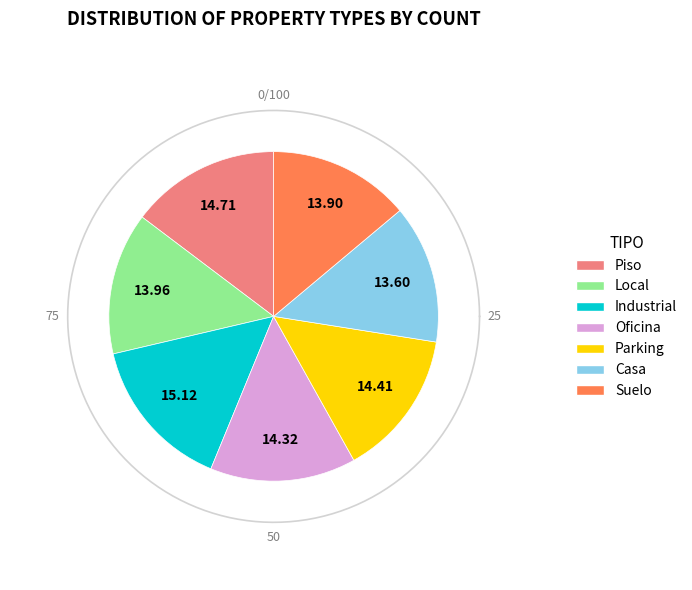

Is the sum of Suelo and Casa greater than half?

No